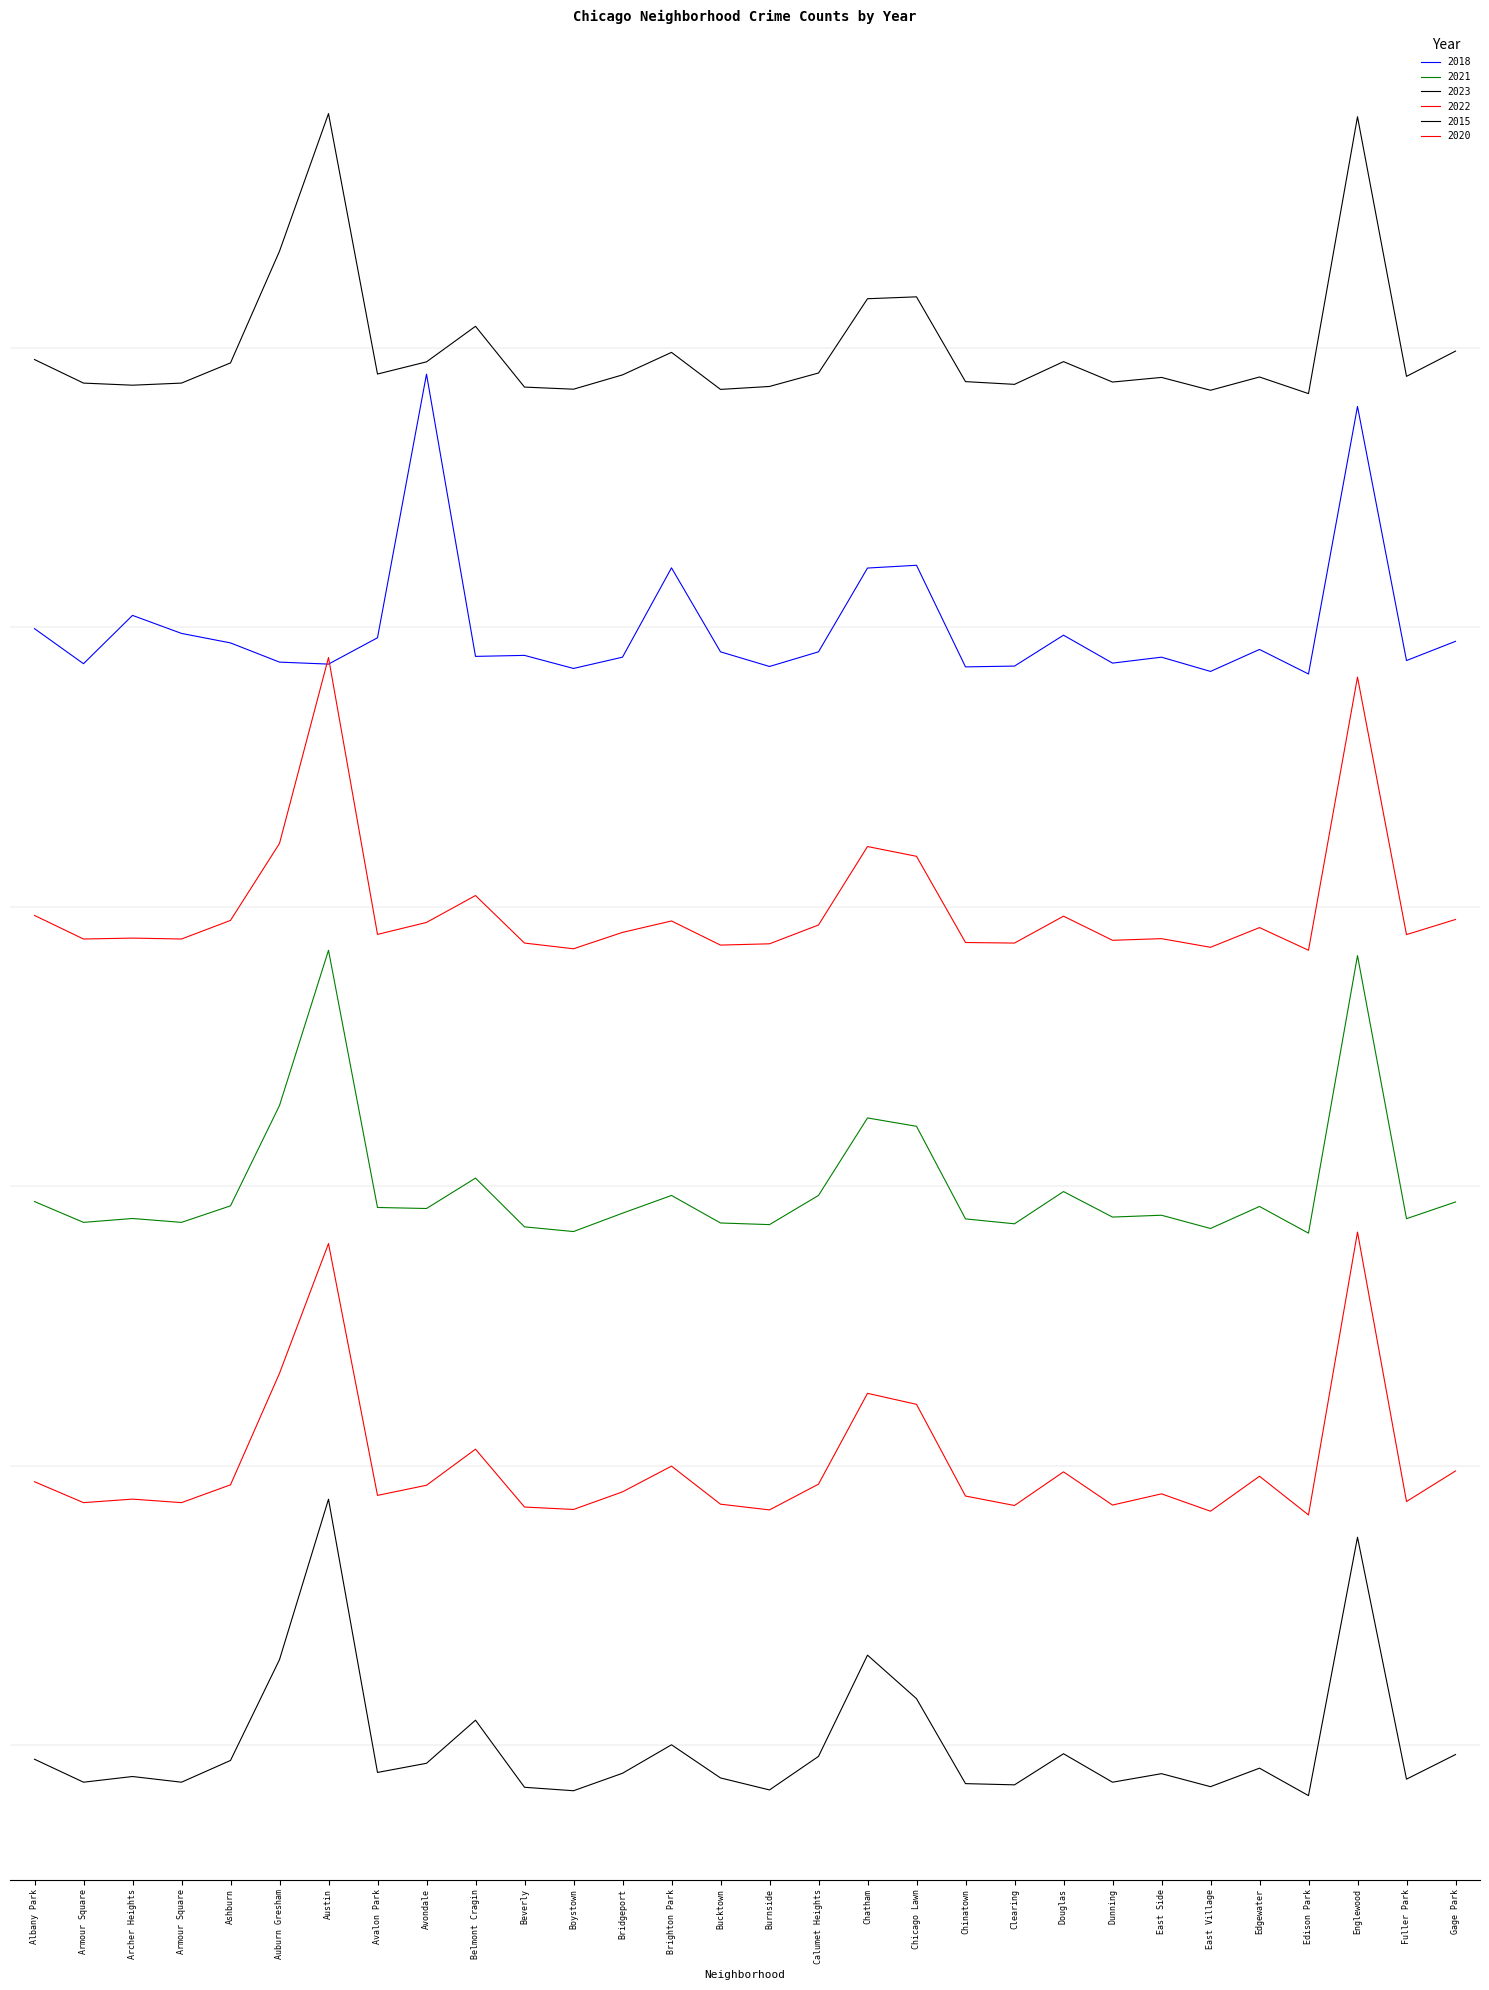

Is it true that 2021 equals 228.0 at Chicago Lawn?

False